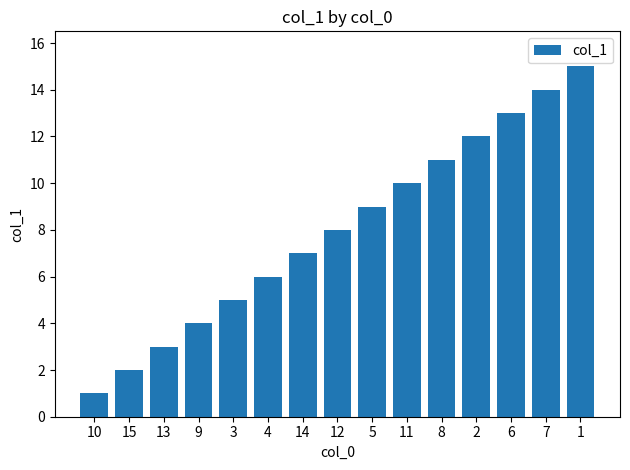

Which label corresponds to the smallest value in the chart?

10